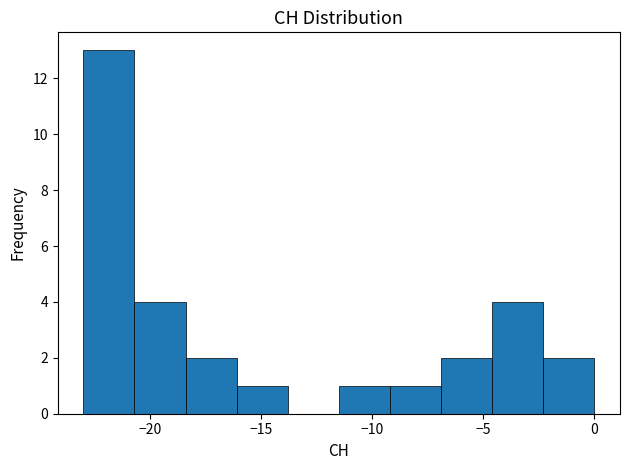

Reading left to right, list every bar in this chart as the range it spans on the x-axis followed by its height. Neither the bar edges nor the heights are printed on the chart, so give them approximately, as read against the axes.

-23.0 to -20.7: 13
-20.7 to -18.4: 4
-18.4 to -16.1: 2
-16.1 to -13.8: 1
-13.8 to -11.5: 0
-11.5 to -9.2: 1
-9.2 to -6.9: 1
-6.9 to -4.6: 2
-4.6 to -2.3: 4
-2.3 to 0.0: 2